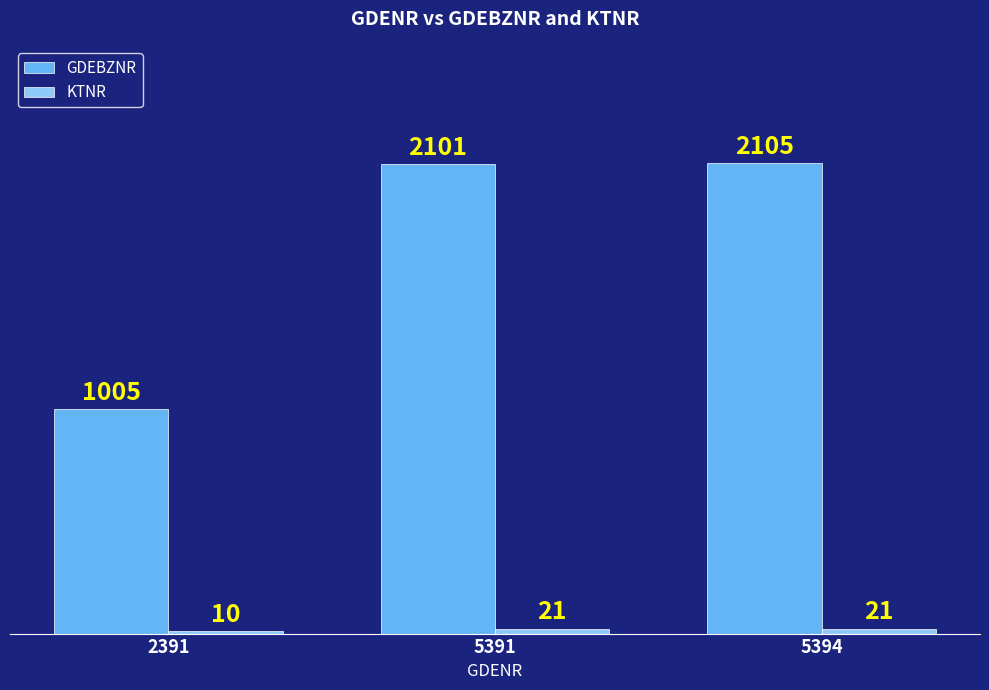

What is the minimum value for GDEBZNR?

1005